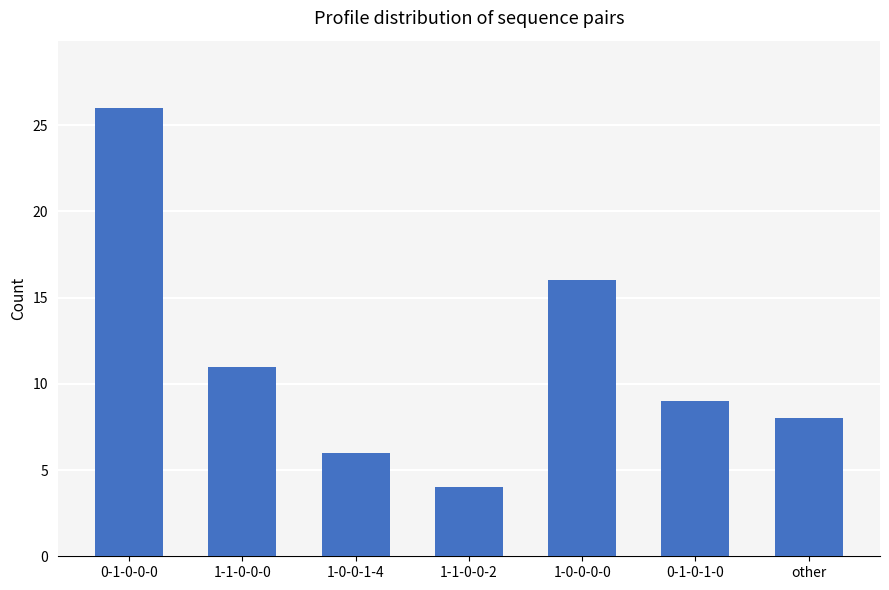

Count the number of data series in this chart.

1